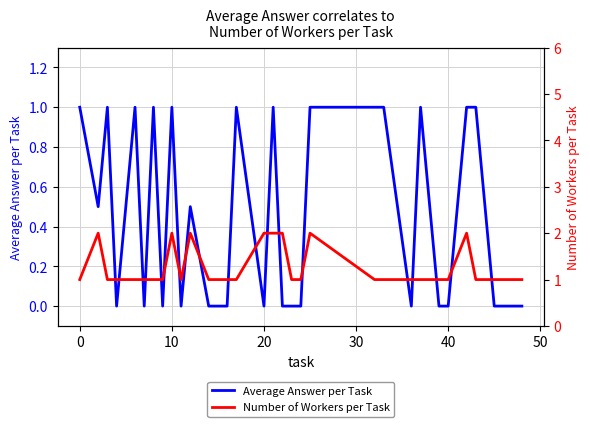

True or false: Number of Workers per Task and Average Answer per Task cross at least once.

False